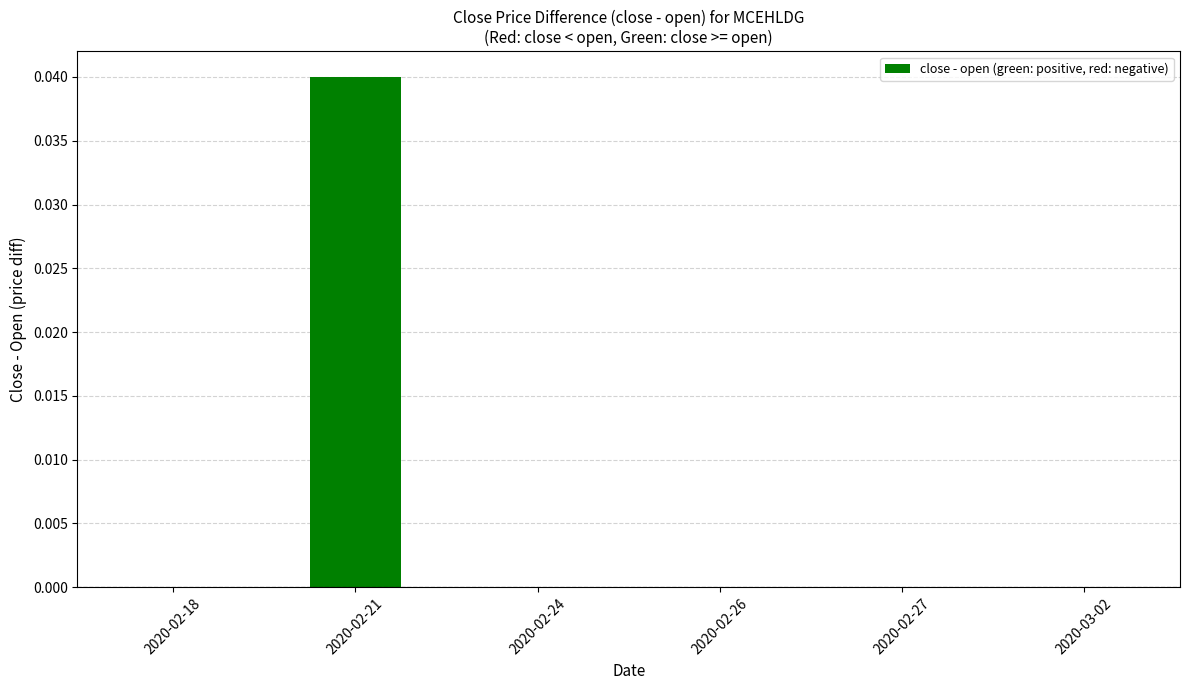

Which label corresponds to the largest value in the chart?

2020-02-21